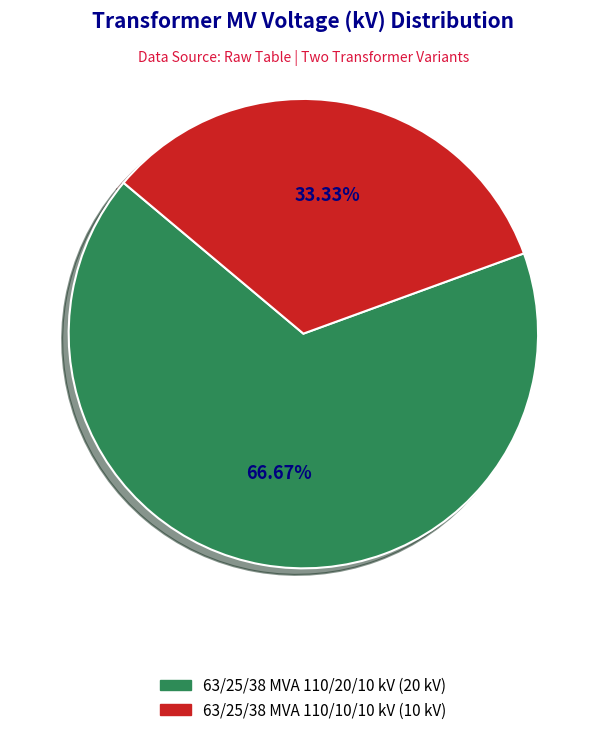

Which slice is the smallest?

63/25/38 MVA 110/10/10 kV